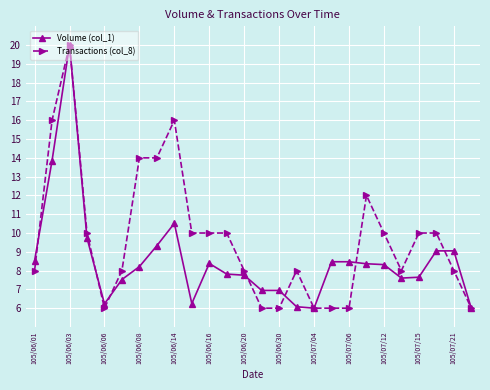

Rank the series by their average value, from lowest to highest.

Volume (col_1), Transactions (col_8)